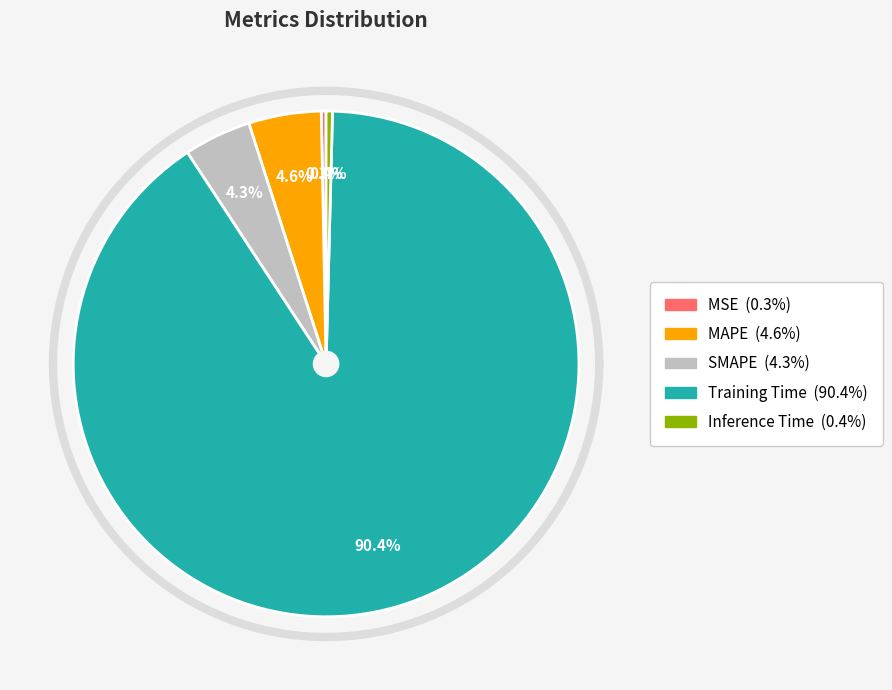

What is the smallest slice in the pie chart?

MSE